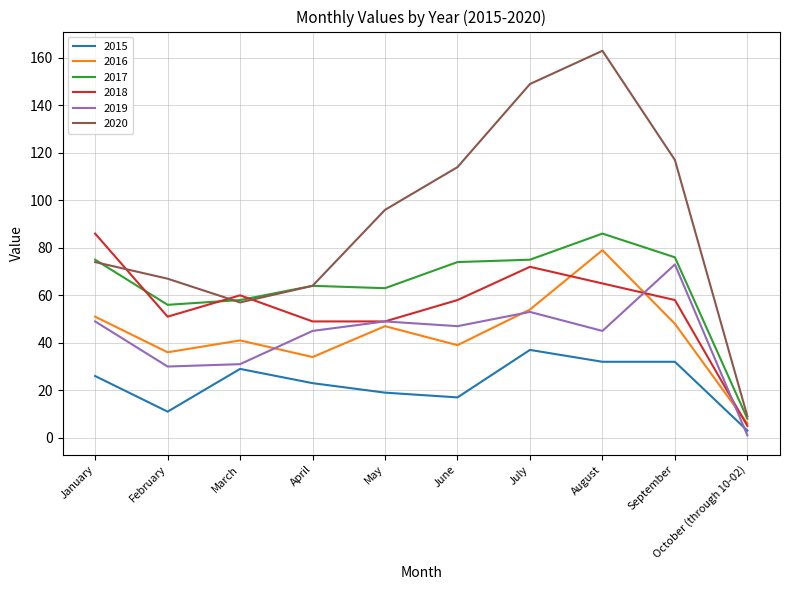

What is the difference between the maximum and minimum values in the 2019 series?

72